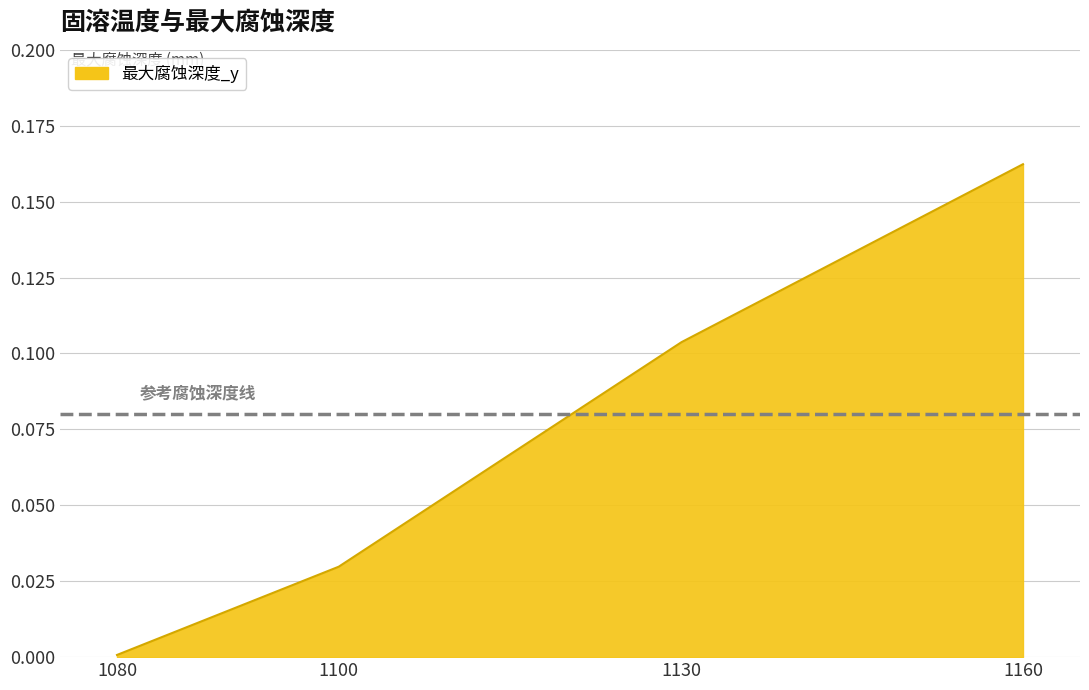

Does the chart have visible grid lines?

Yes